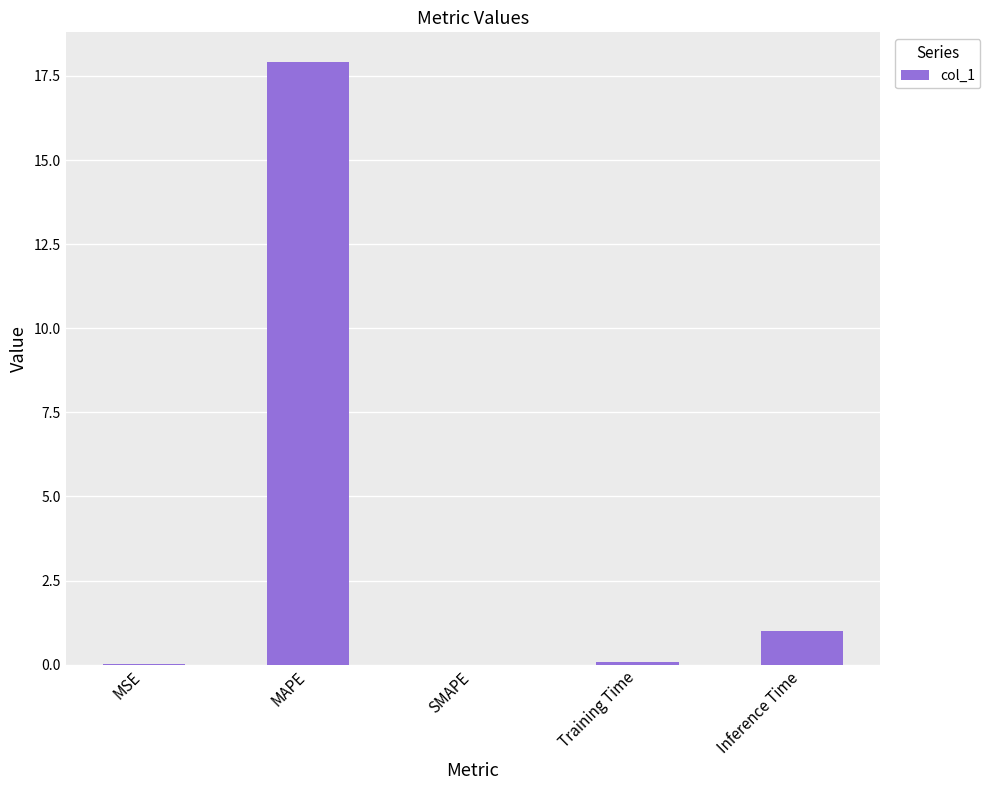

Count the number of data series in this chart.

1